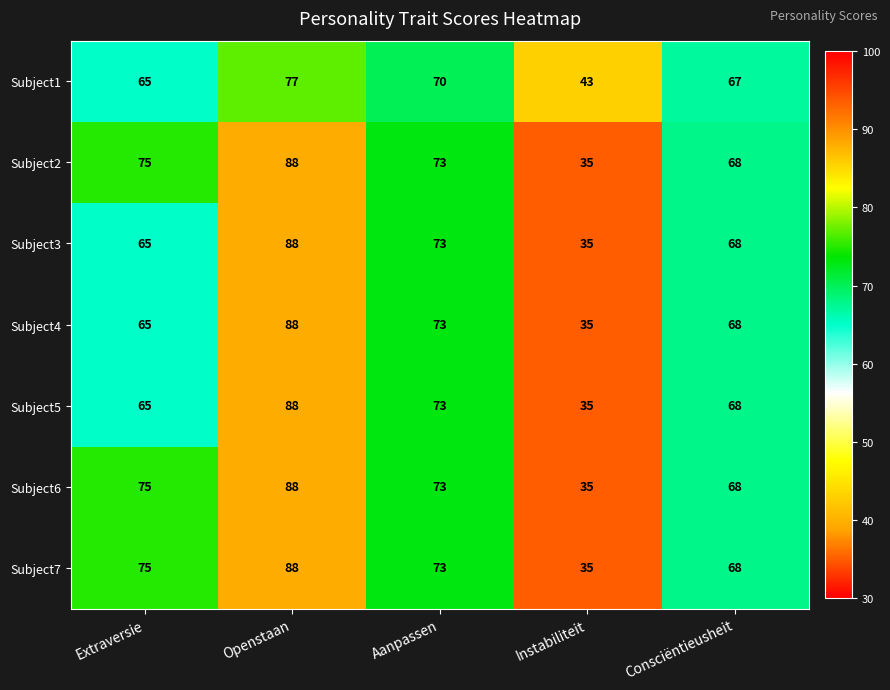

Where is Subject7 nearest to the value 61?

Consciëntieusheit